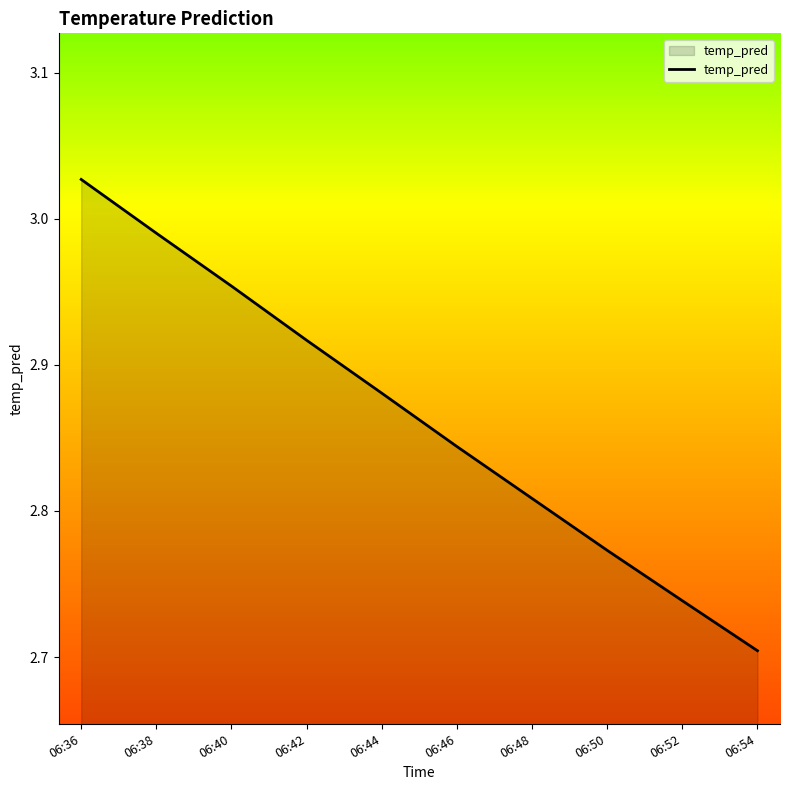

Approximately how many times larger is the value at 06:42 compared to 06:46?

1.0